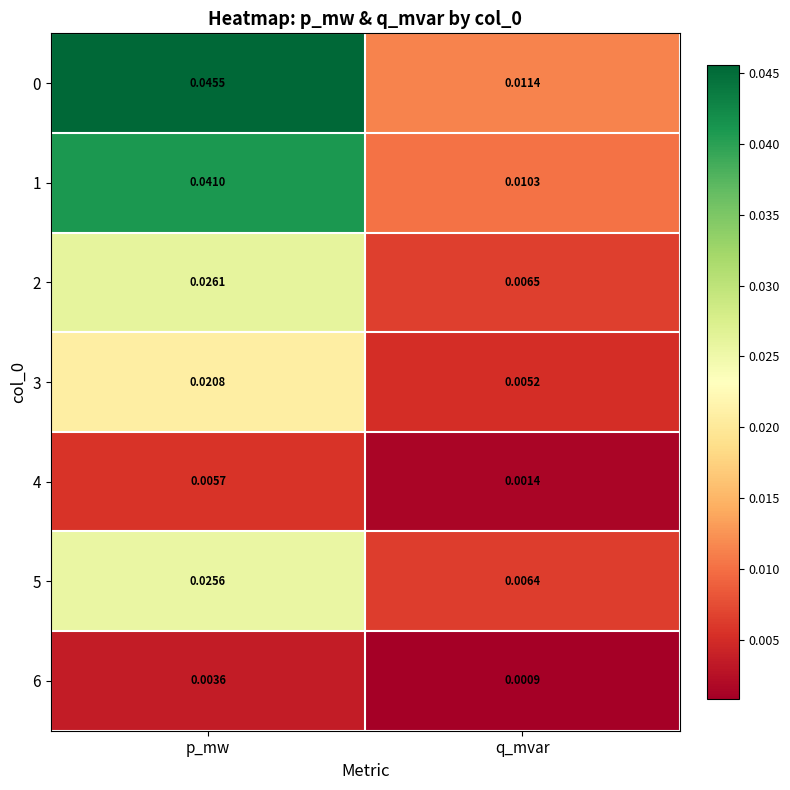

Where is 5 nearest to the value 0?

q_mvar